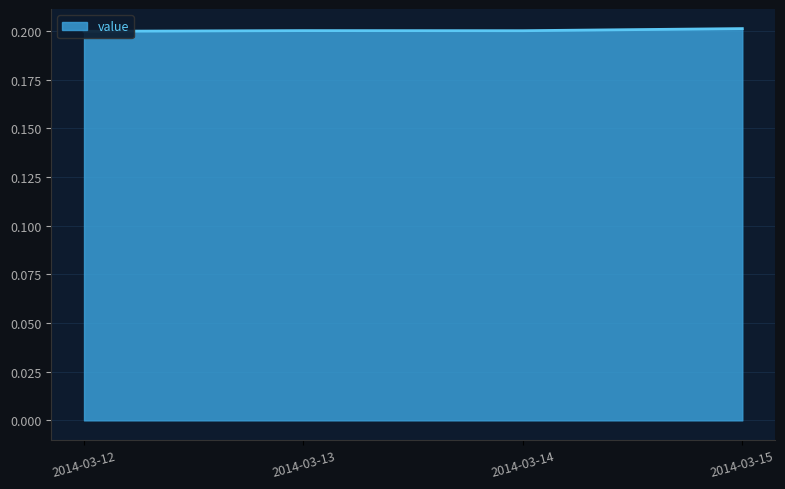

What is the maximum value shown in the chart?

0.2